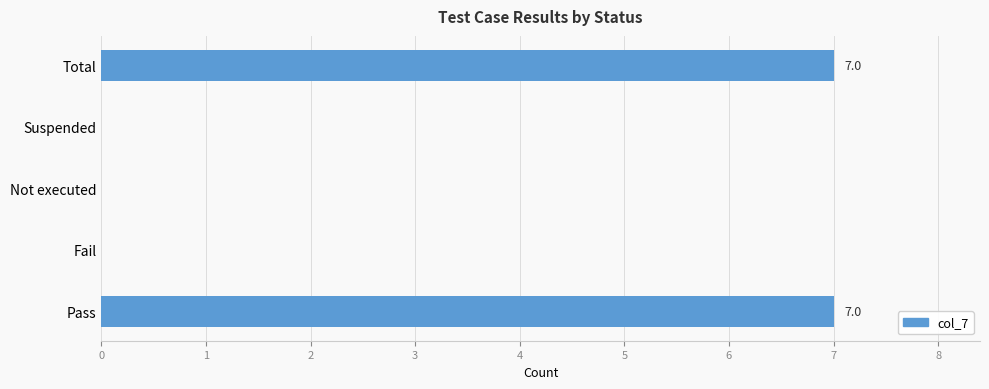

How many data points does each series have?

5